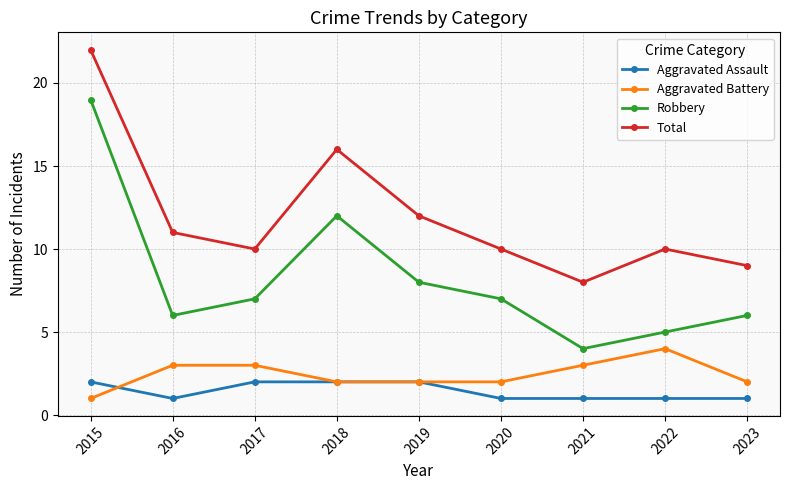

What is the total value across all series at 2017?

22